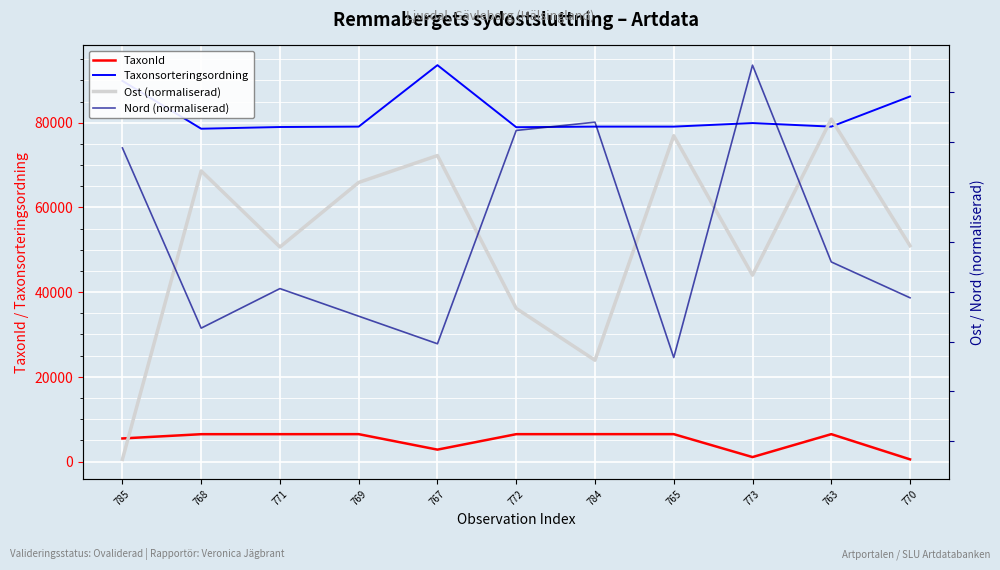

What are all the series names shown in the legend?

TaxonId, Taxonsorteringsordning, Ost (normaliserad), Nord (normaliserad)